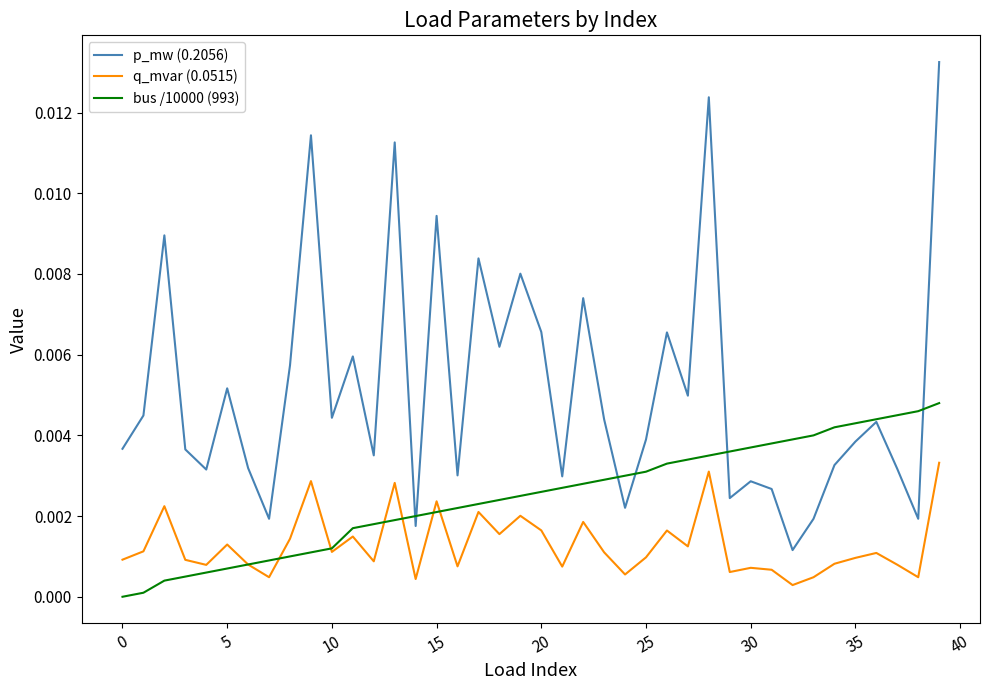

At how many categories does at least one series exceed 0?

40